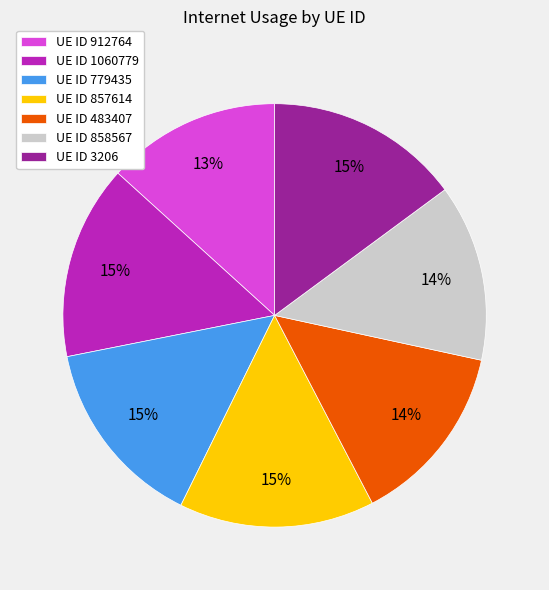

What percentage is the UE ID 3206 slice, to the nearest percent?

15%